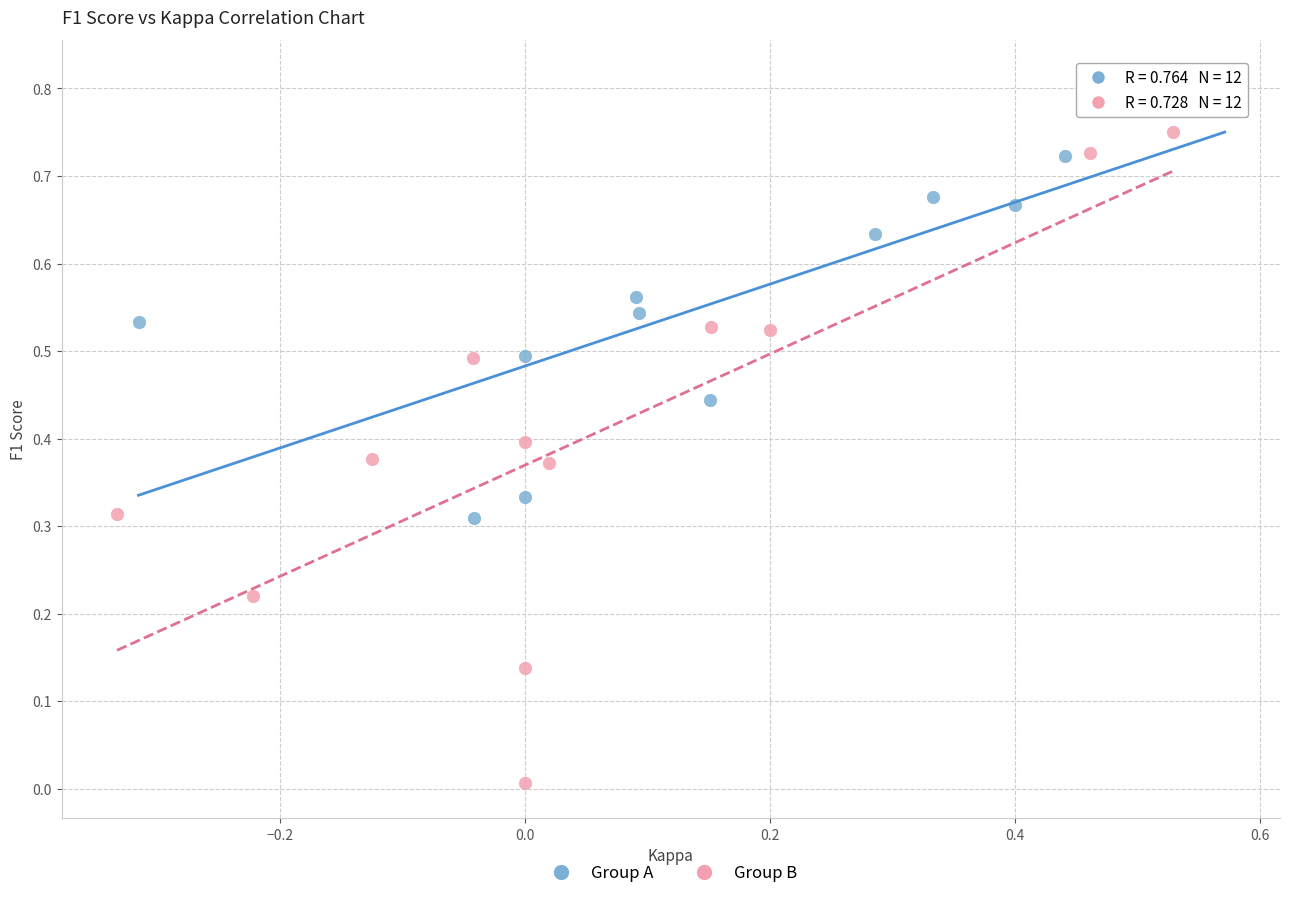

What are all the series names shown in the legend?

Group A, Group B